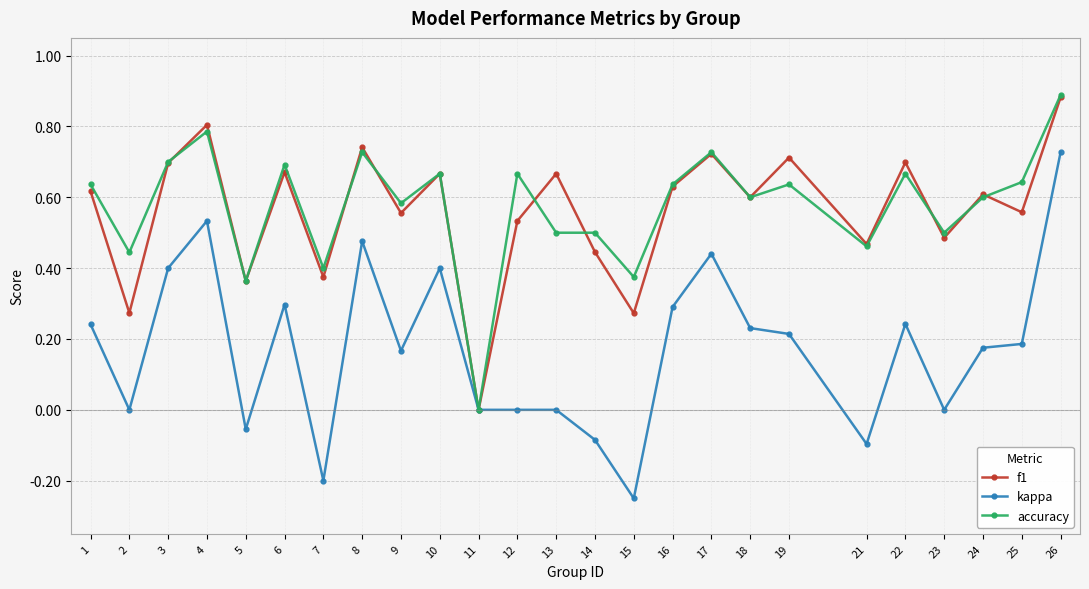

At which category is the sum across all series the highest?

26